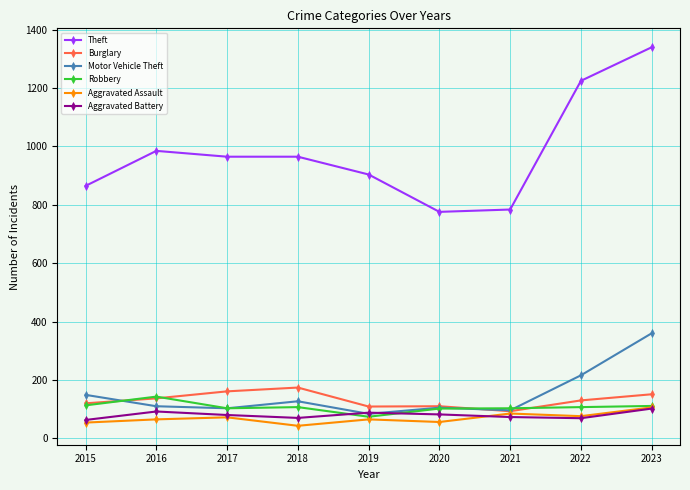

True or false: Robbery has a value of 153 at 2020.

False